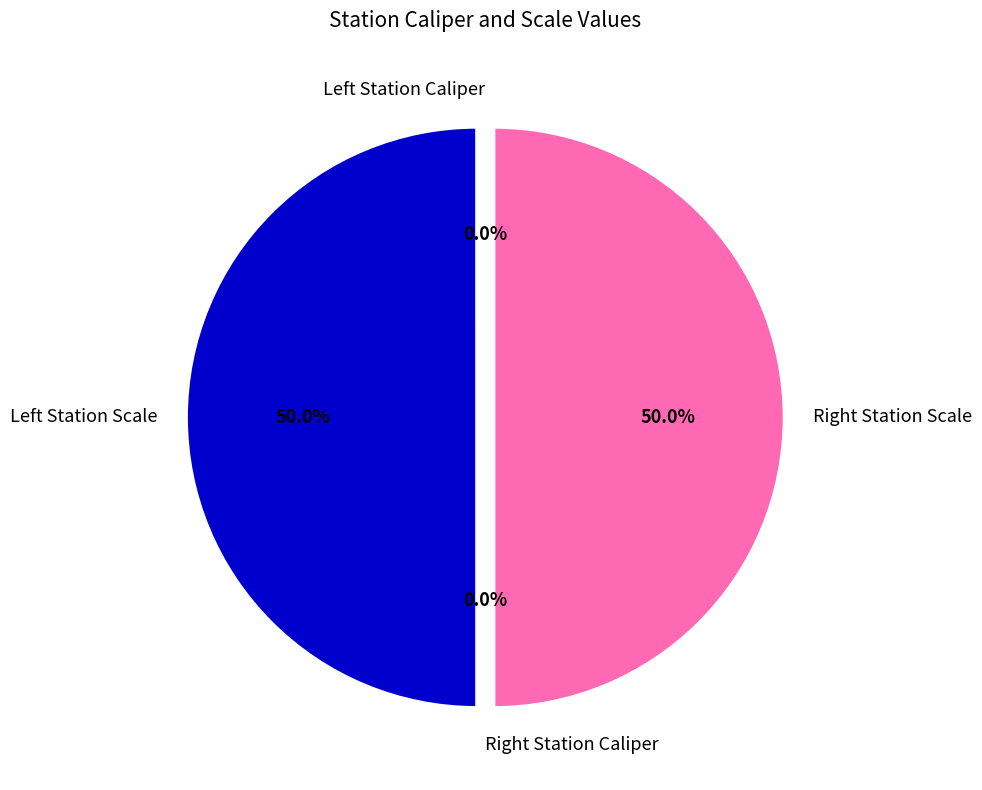

To the nearest percent, what is the difference between the largest and smallest slice percentages?

50%